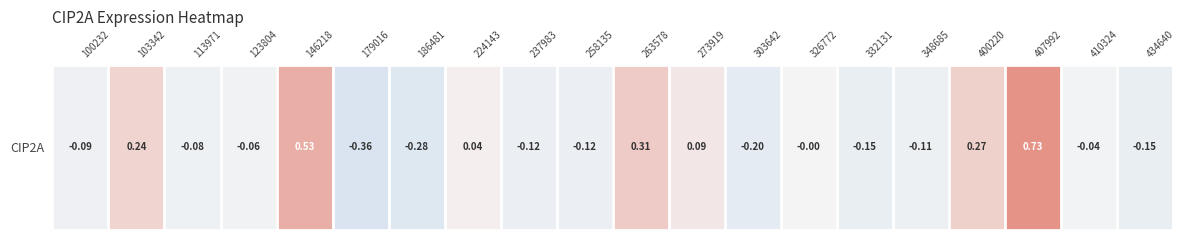

List the labels in order of value, largest first.

407992, 146218, 263578, 400220, 103342, 273919, 224143, 326772, 410324, 123804, 113971, 100232, 348685, 237983, 258135, 434640, 332131, 303642, 186481, 179016